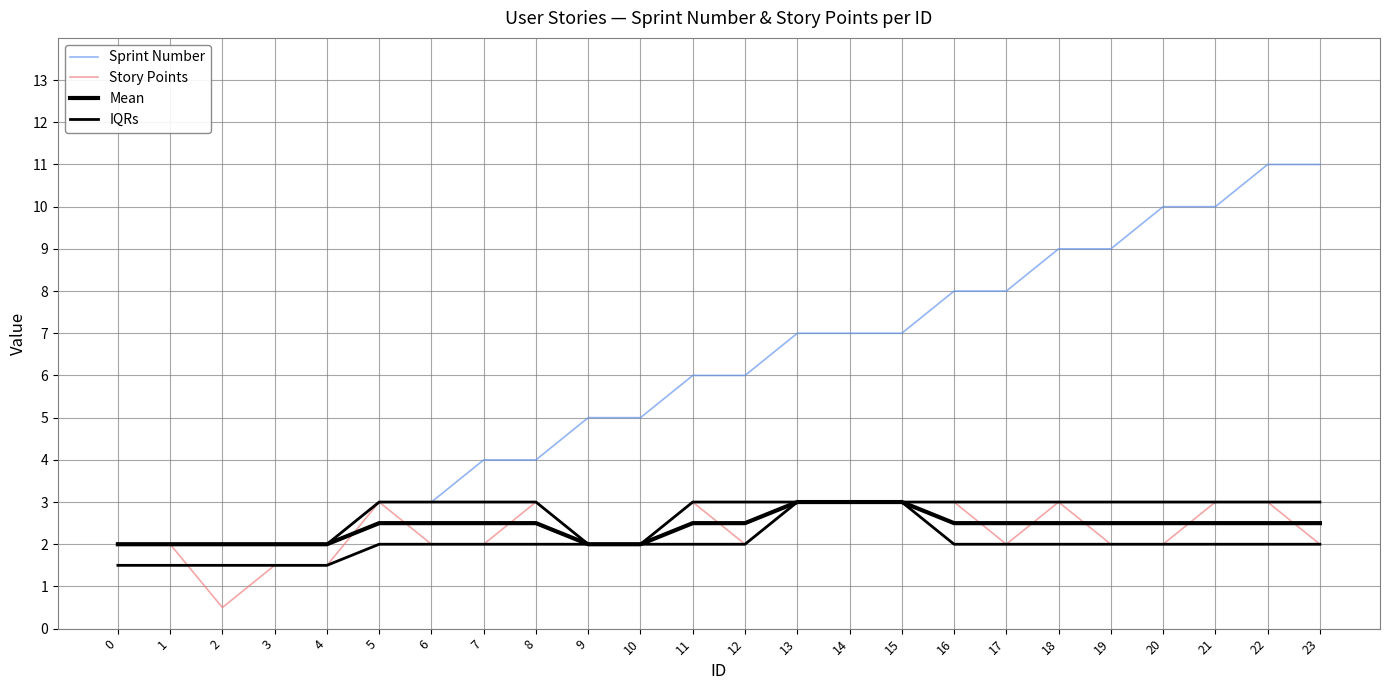

True or false: IQRs and Mean intersect in this chart.

False